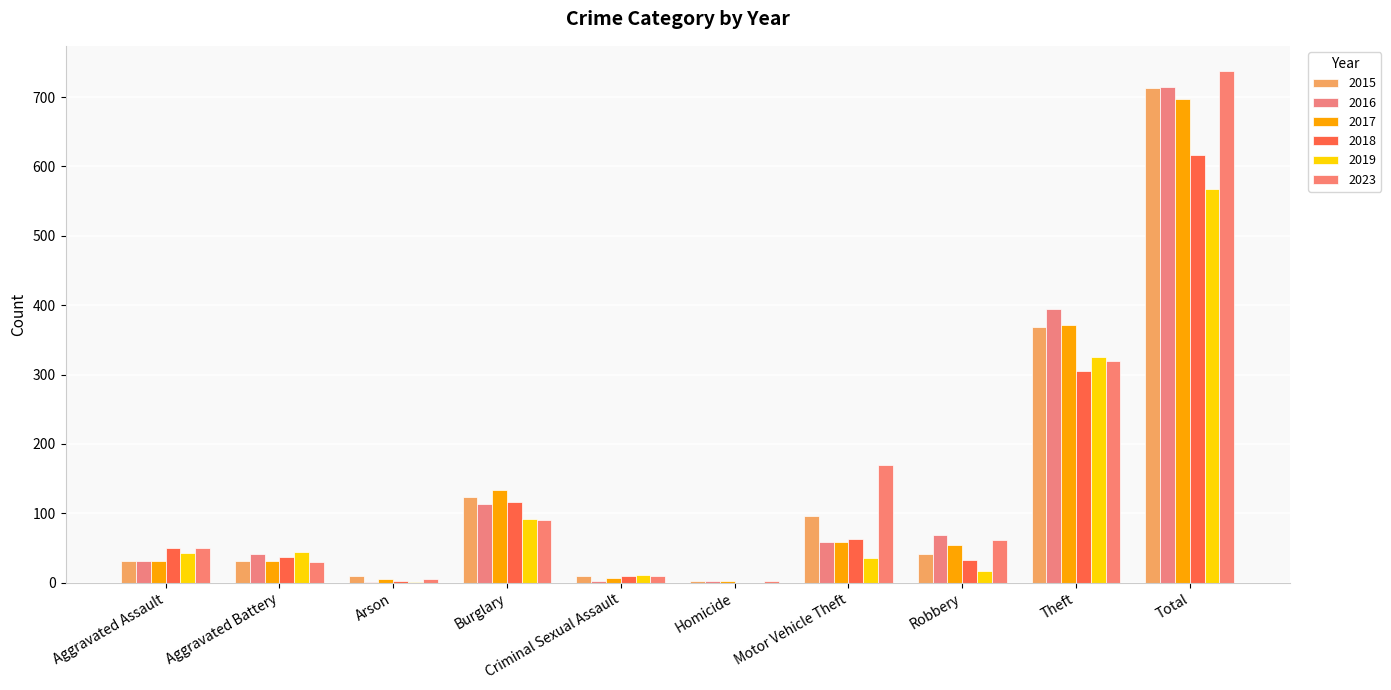

Rank the categories by 2017 value from lowest to highest.

Homicide, Arson, Criminal Sexual Assault, Aggravated Assault, Aggravated Battery, Robbery, Motor Vehicle Theft, Burglary, Theft, Total